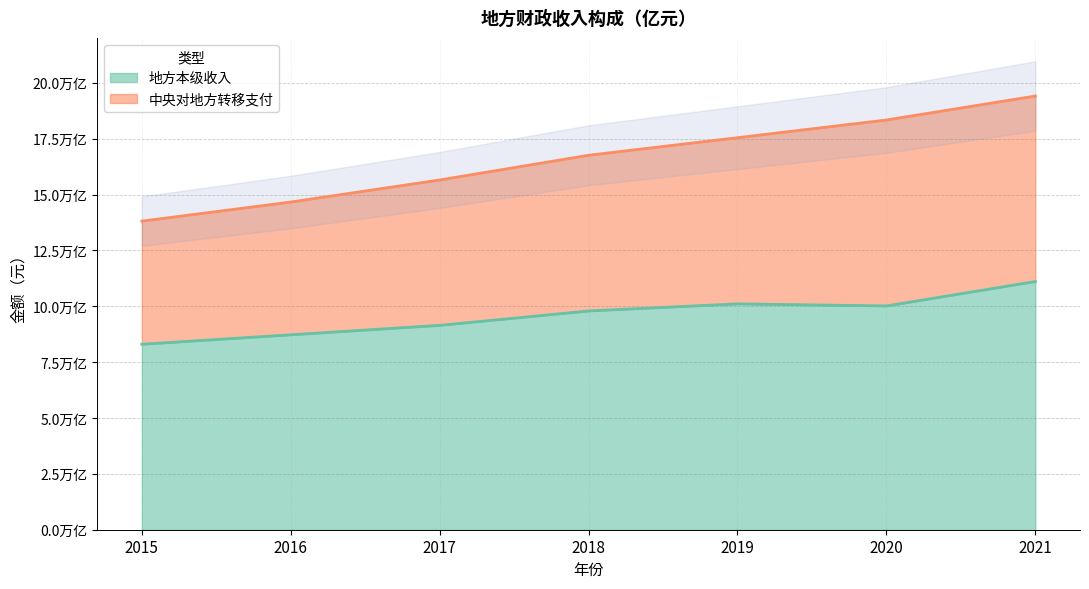

What is the difference between the 地方本级收入 values at 2020 and 2015?

1714100000000